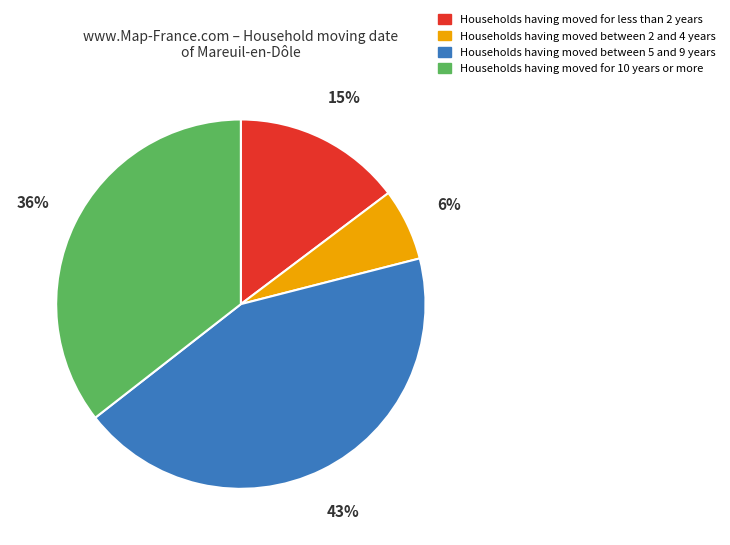

Rank the categories by value from lowest to highest.

Households having moved between 2 and 4 years, Households having moved for less than 2 years, Households having moved for 10 years or more, Households having moved between 5 and 9 years